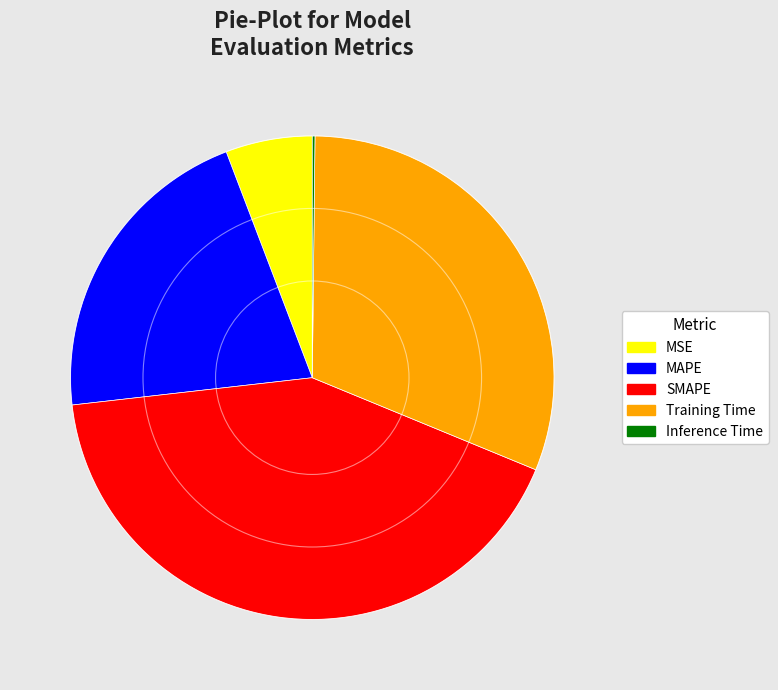

Combined, do MAPE and MSE account for over 50%?

No